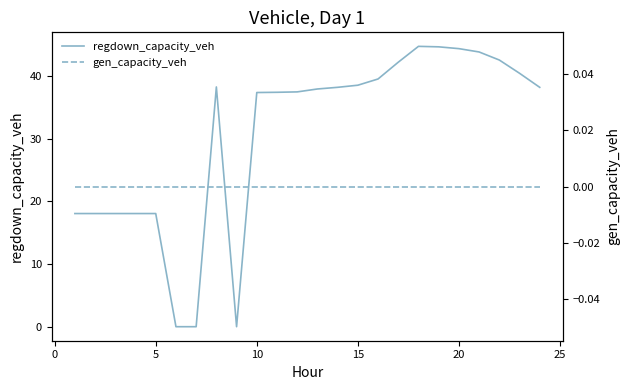

True or false: regdown_capacity_veh and gen_capacity_veh intersect in this chart.

False